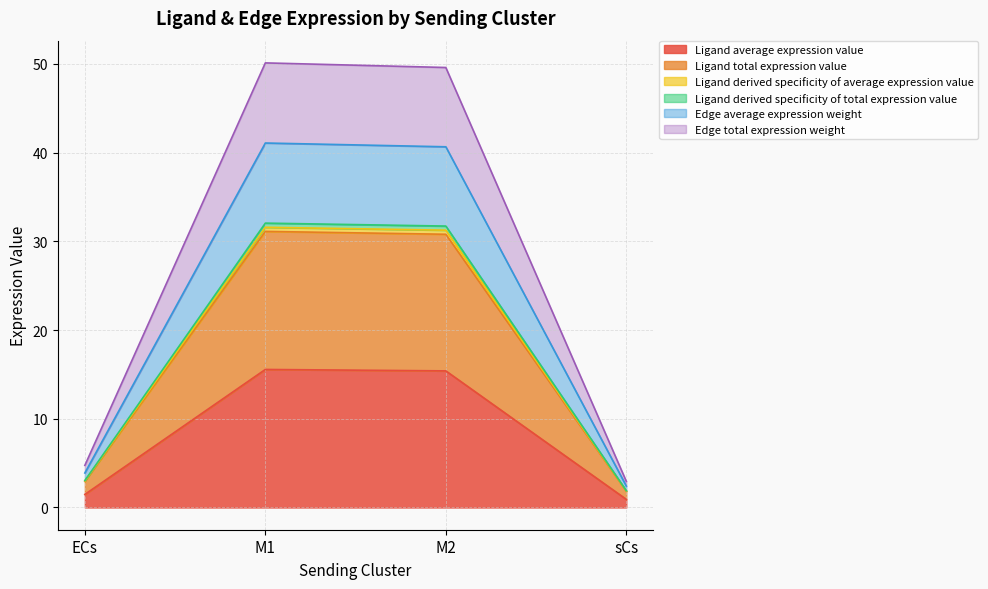

Which category has the lowest value in the Ligand average expression value series?

sCs